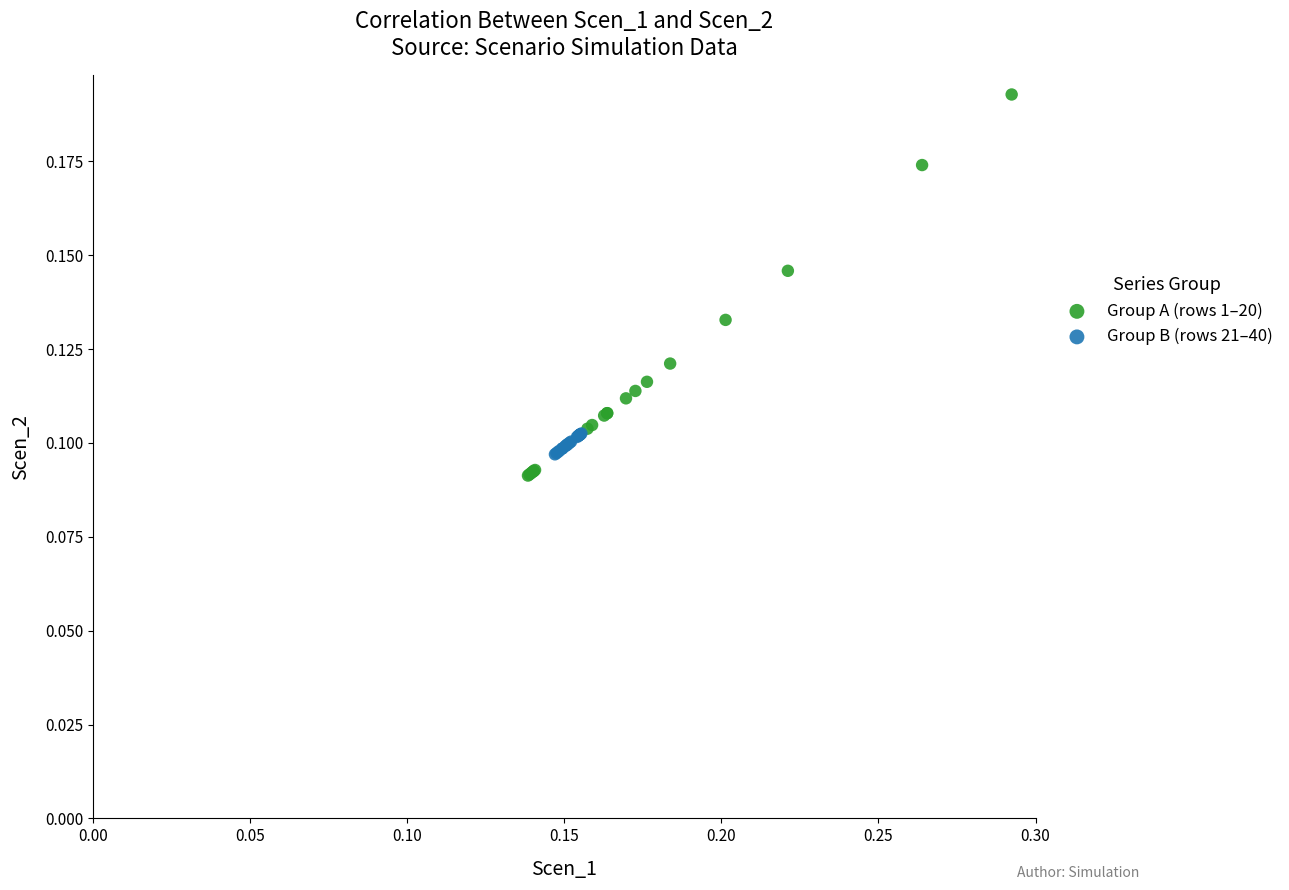

Which series contains the highest Y value?

Group A (rows 1–20)